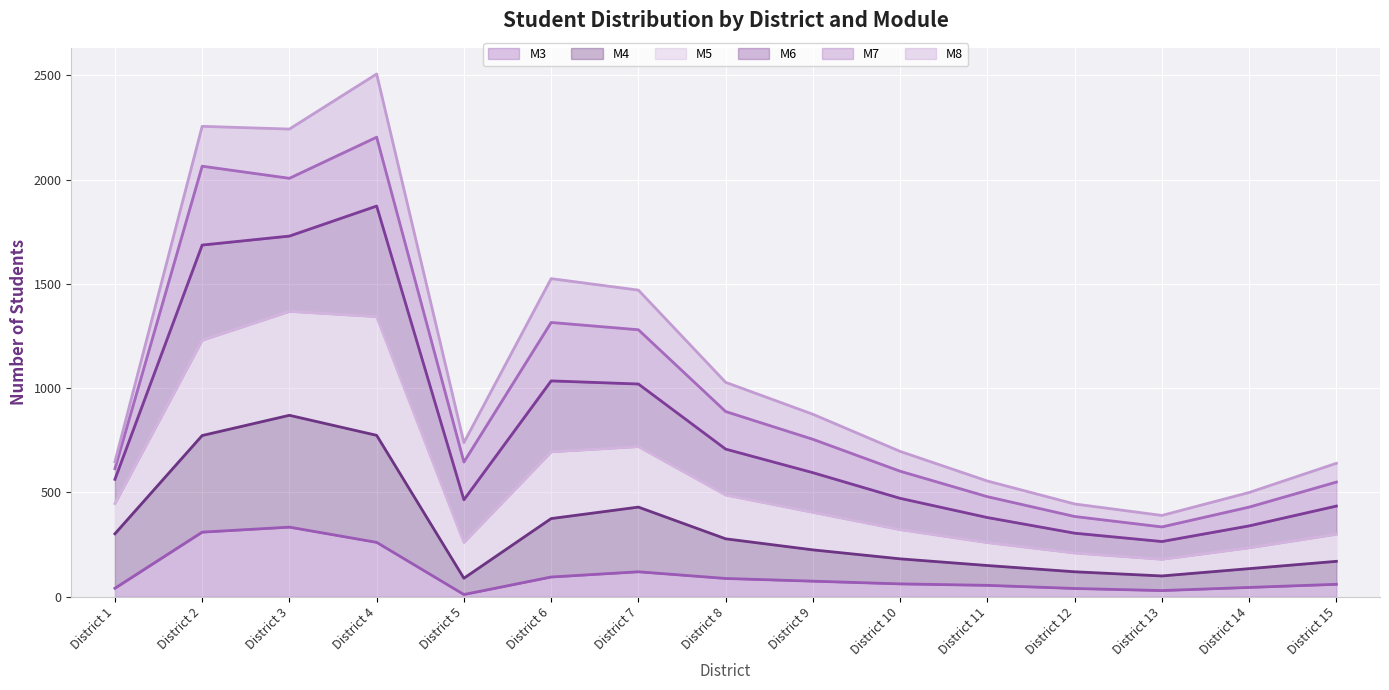

How many interior local valleys does the M4 series have?

2